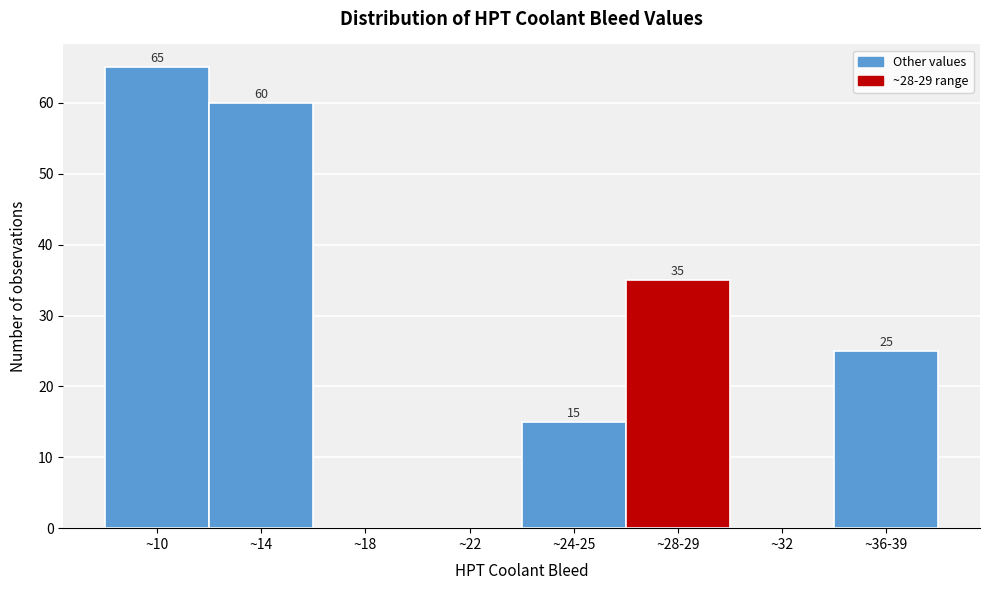

Reading left to right, list all the values displayed in this chart.

~10=65	~14=60	~18=0	~22=0	~24-25=15	~28-29=35	~32=0	~36-39=25